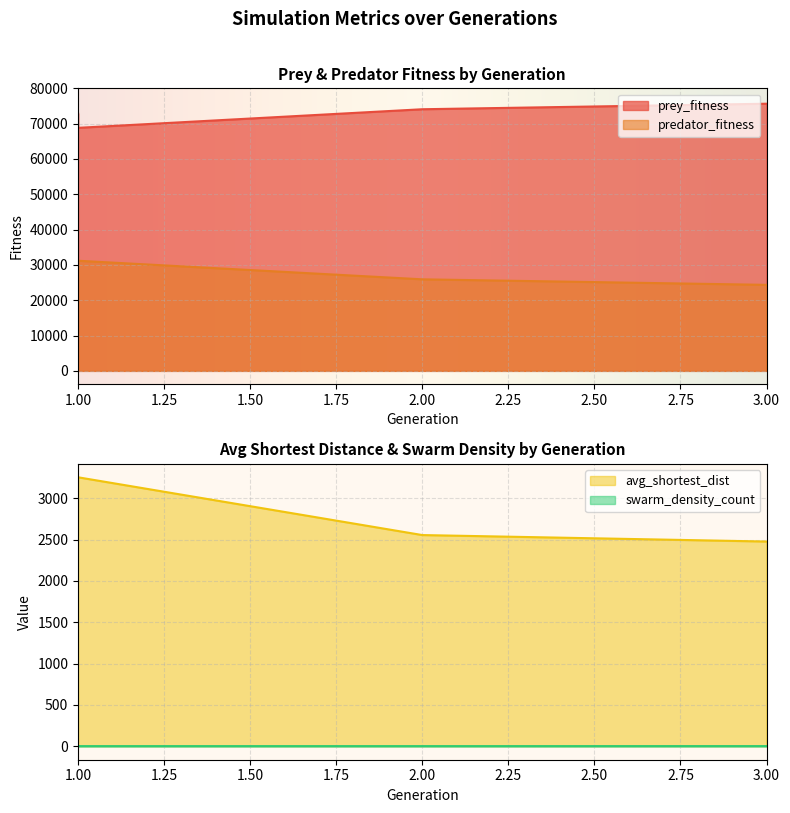

What is the total value across all series at 3?

102479.5